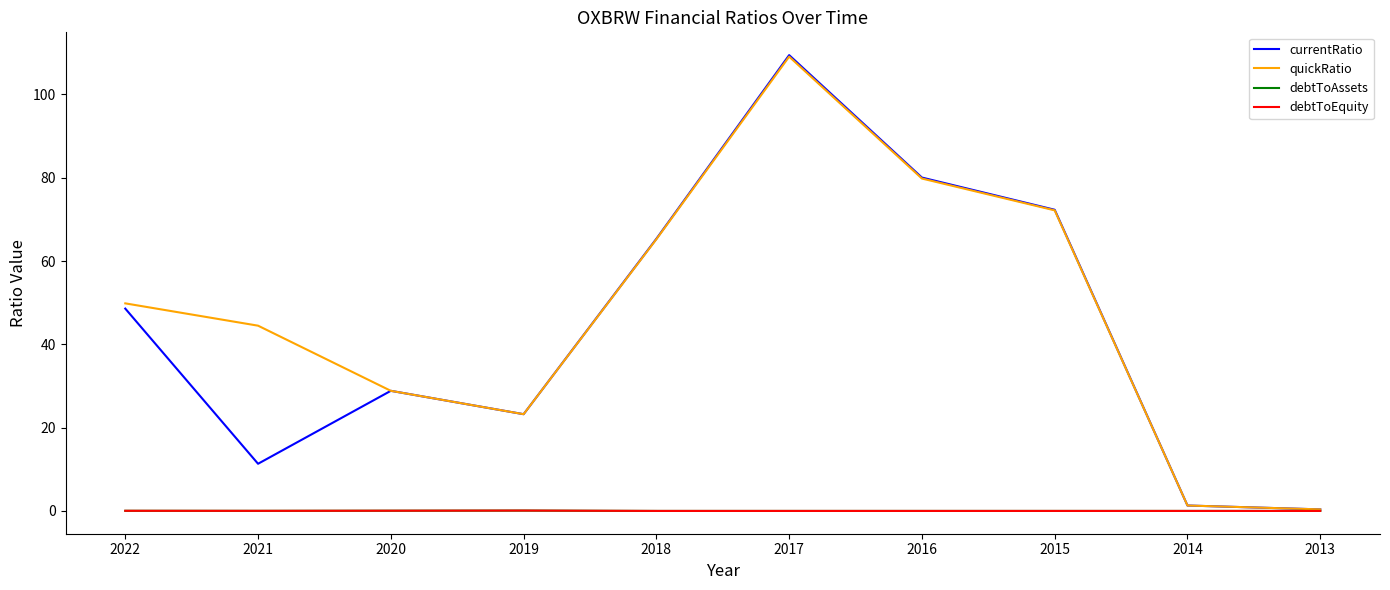

Is the value of quickRatio at 2022 greater than the value of debtToAssets at 2016?

Yes